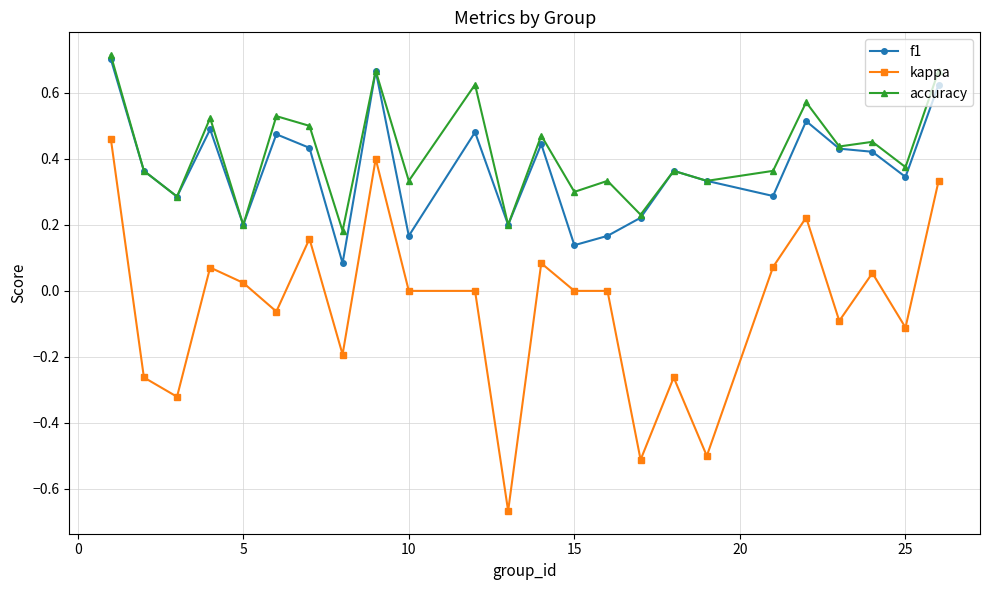

What is the sum of all kappa values?

-1.1